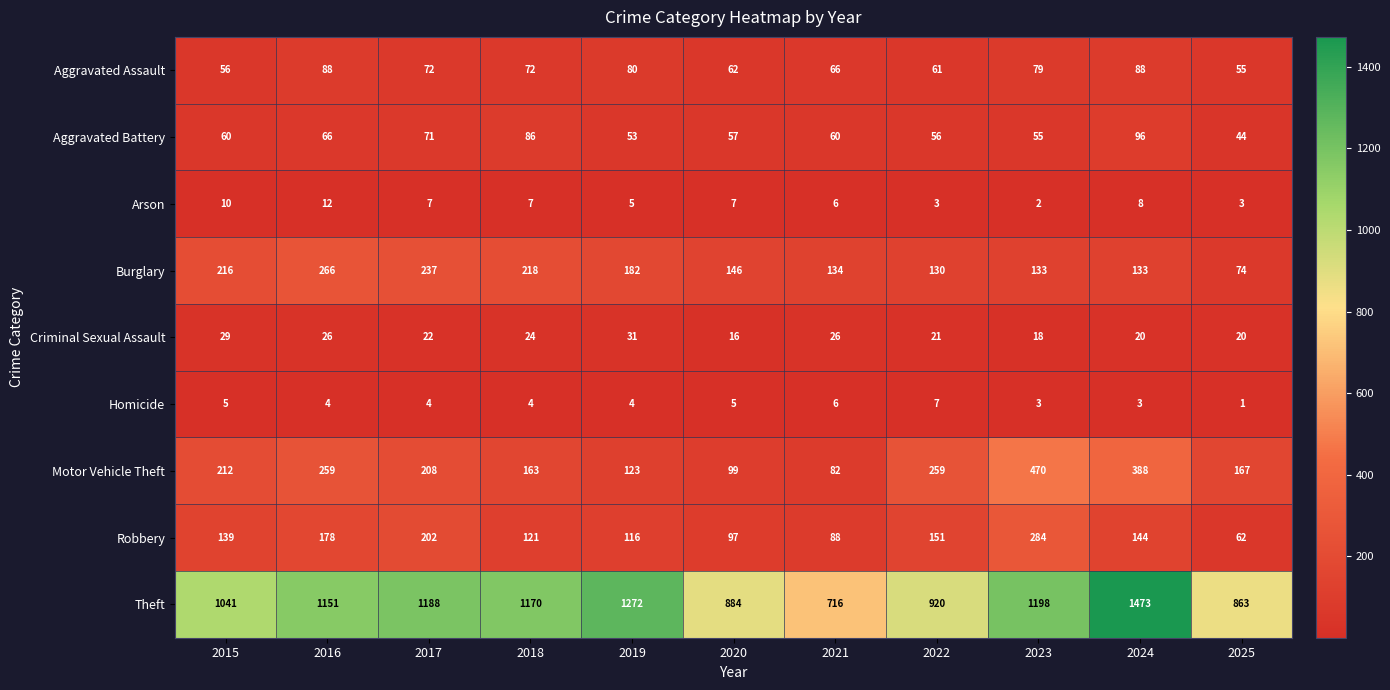

Which series has the largest total across all categories?

Theft